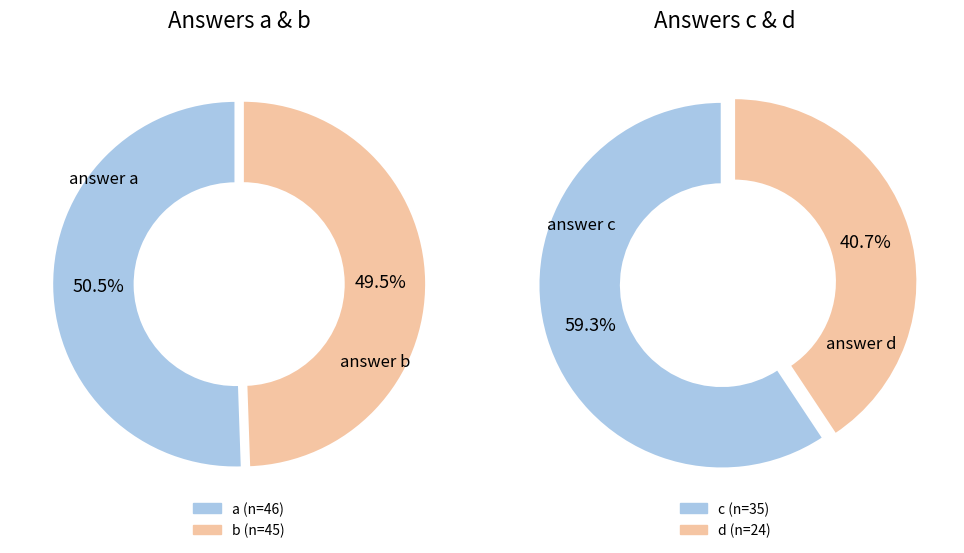

How much of the chart is everything except b?

70.0%